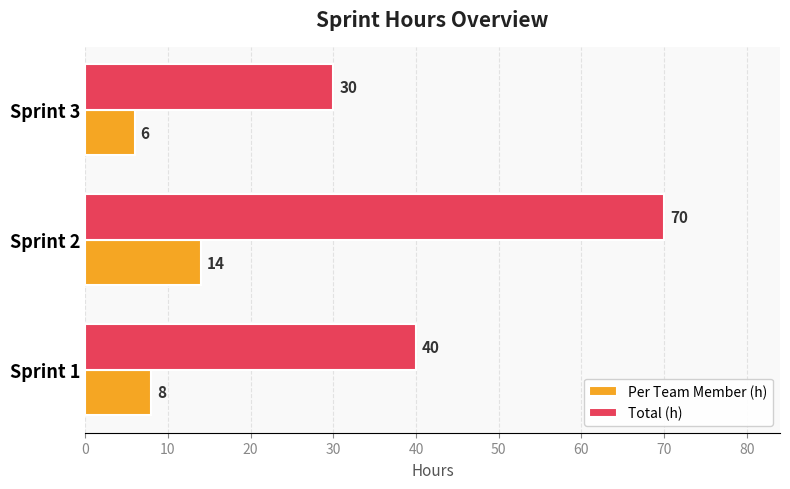

Which series has the largest range (max minus min)?

Total (h)